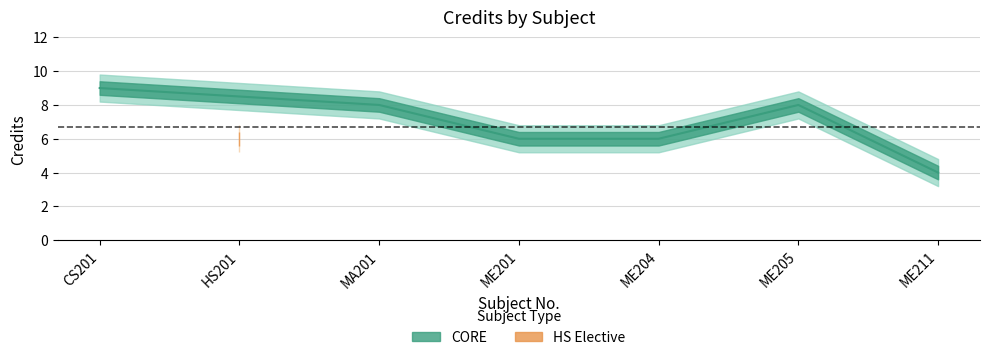

Which category has the lowest value in the Credit Lower series?

ME211